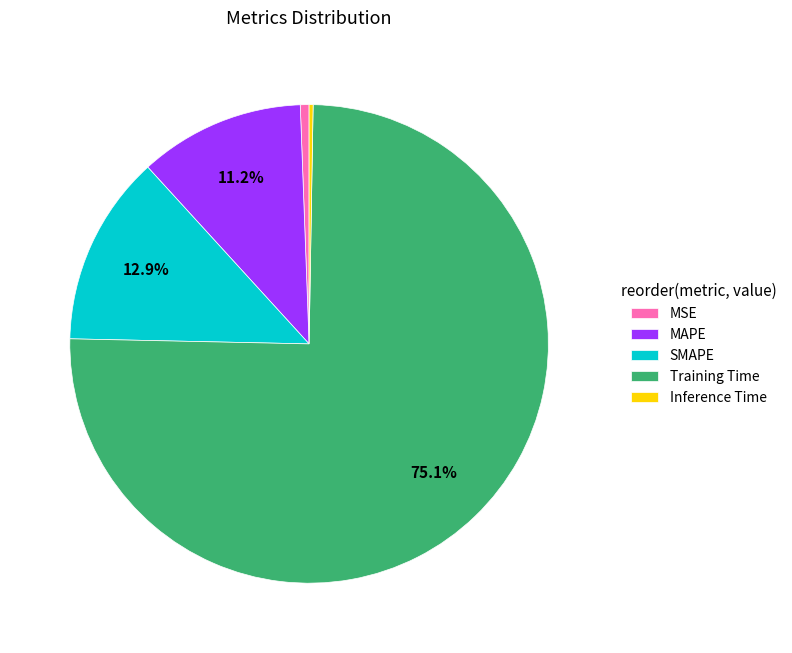

Which has a higher value, MSE or MAPE?

MAPE